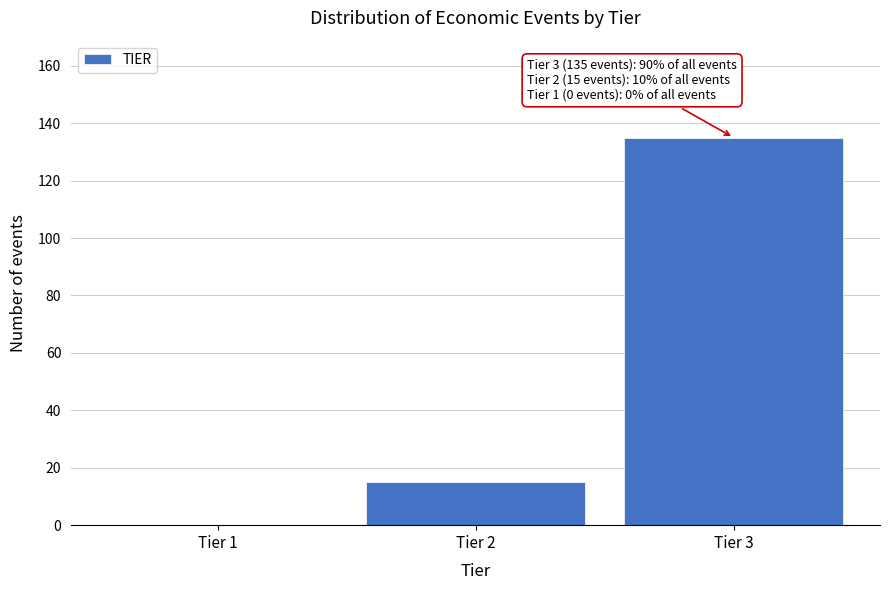

Reading left to right, what are all the values shown in this chart?

Tier 1=0	Tier 2=15	Tier 3=135